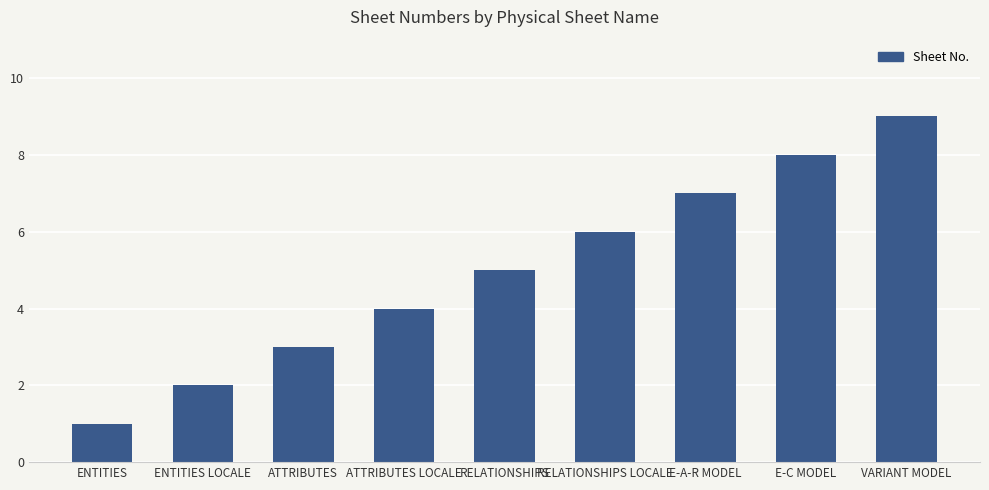

Reading left to right, list all the values displayed in this chart.

ENTITIES=1	ENTITIES LOCALE=2	ATTRIBUTES=3	ATTRIBUTES LOCALE=4	RELATIONSHIPS=5	RELATIONSHIPS LOCALE=6	E-A-R MODEL=7	E-C MODEL=8	VARIANT MODEL=9